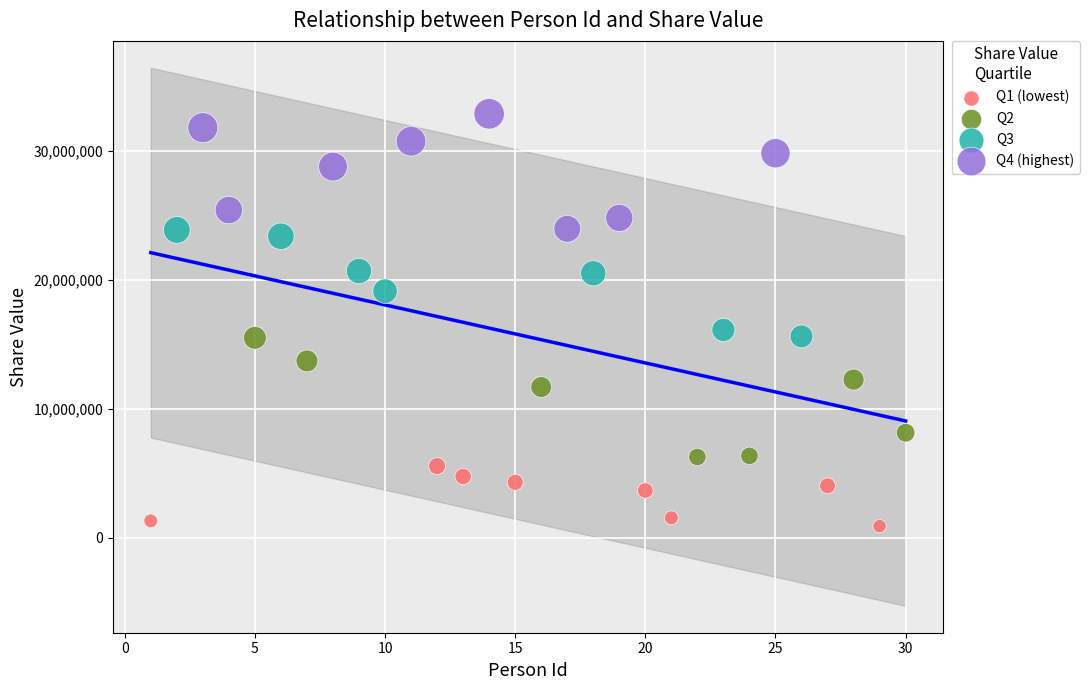

What are all the series names shown in the legend?

Q1 (lowest), Q2, Q3, Q4 (highest)